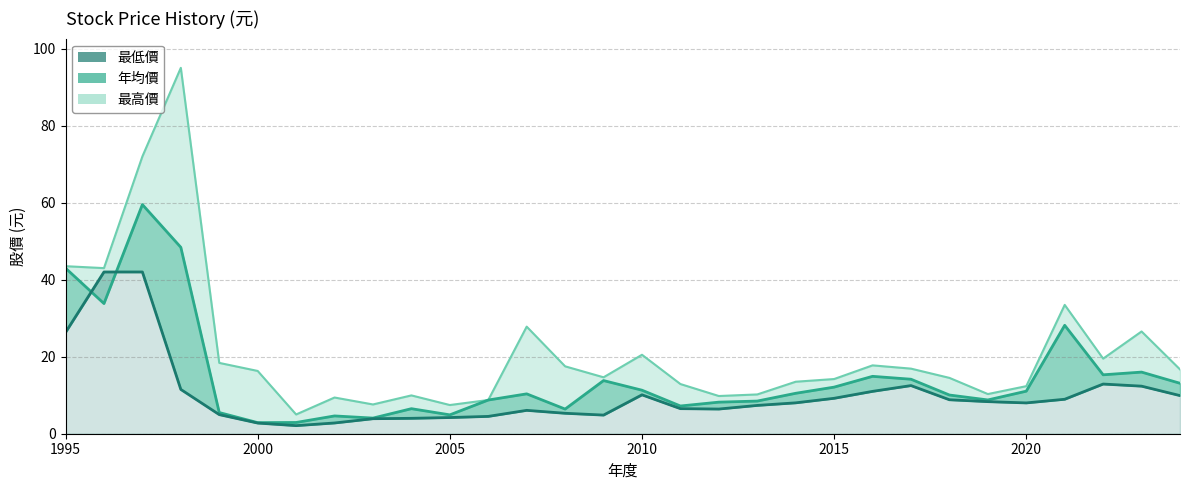

What is the sum of all 年均價 values?

444.6